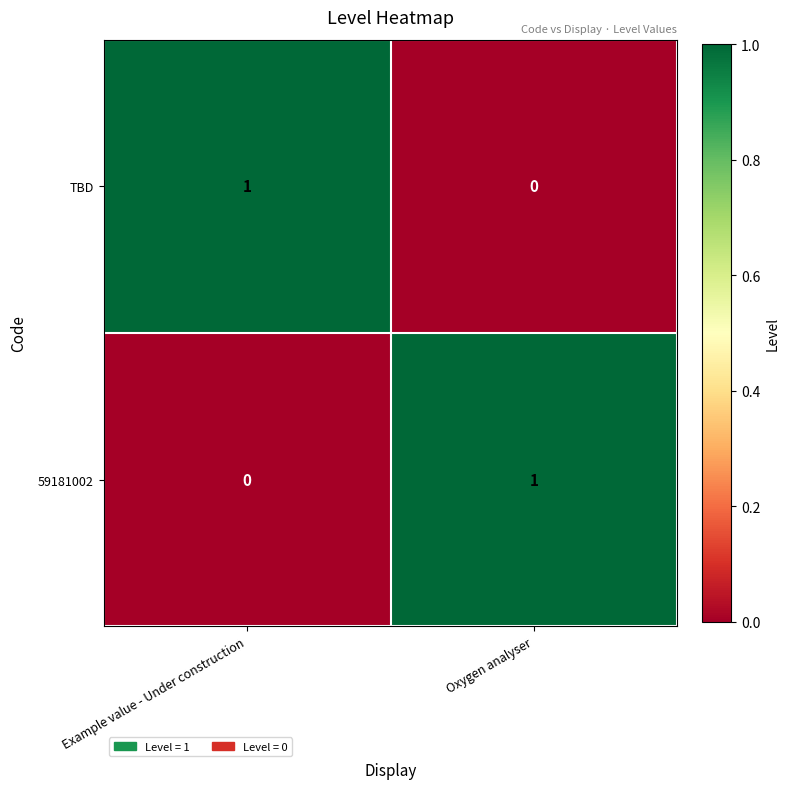

The value of 59181002 at Oxygen analyser is 1. True or false?

True